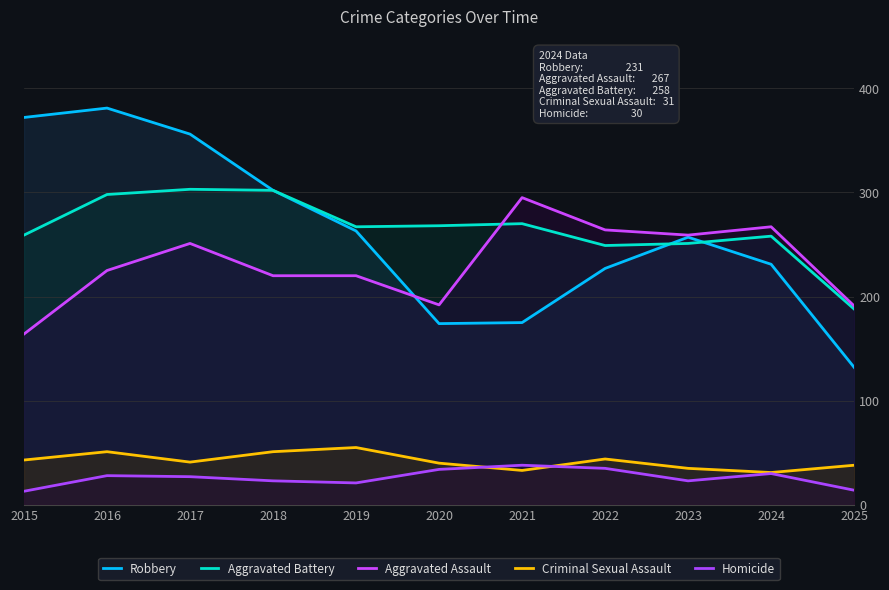

How many values in the Homicide series are below 27?

5